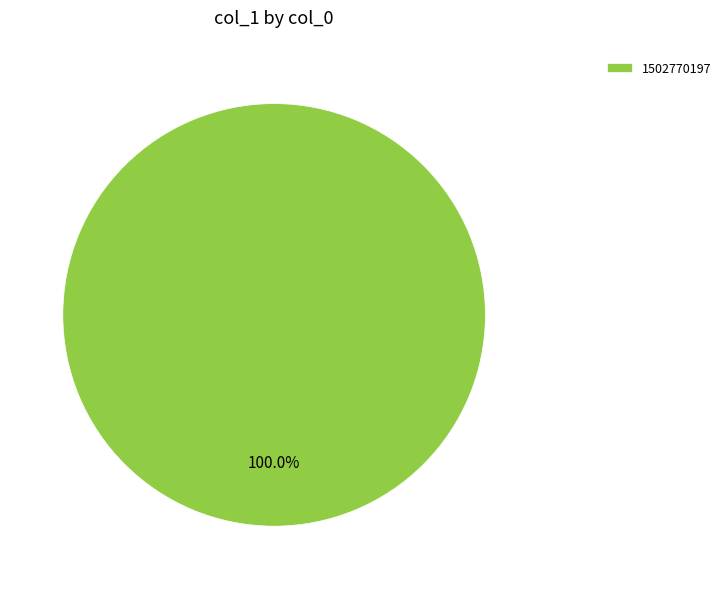

Rank the categories by value from lowest to highest.

1502770197